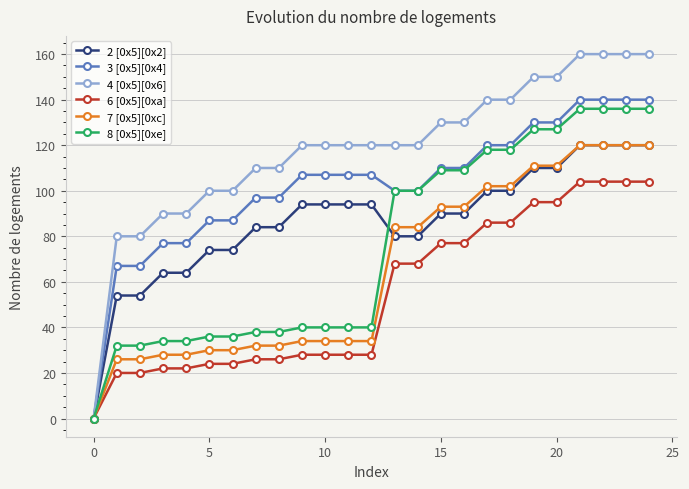

List the series in order of their overall mean, lowest first.

6 [0x5][0xa], 7 [0x5][0xc], 8 [0x5][0xe], 2 [0x5][0x2], 3 [0x5][0x4], 4 [0x5][0x6]